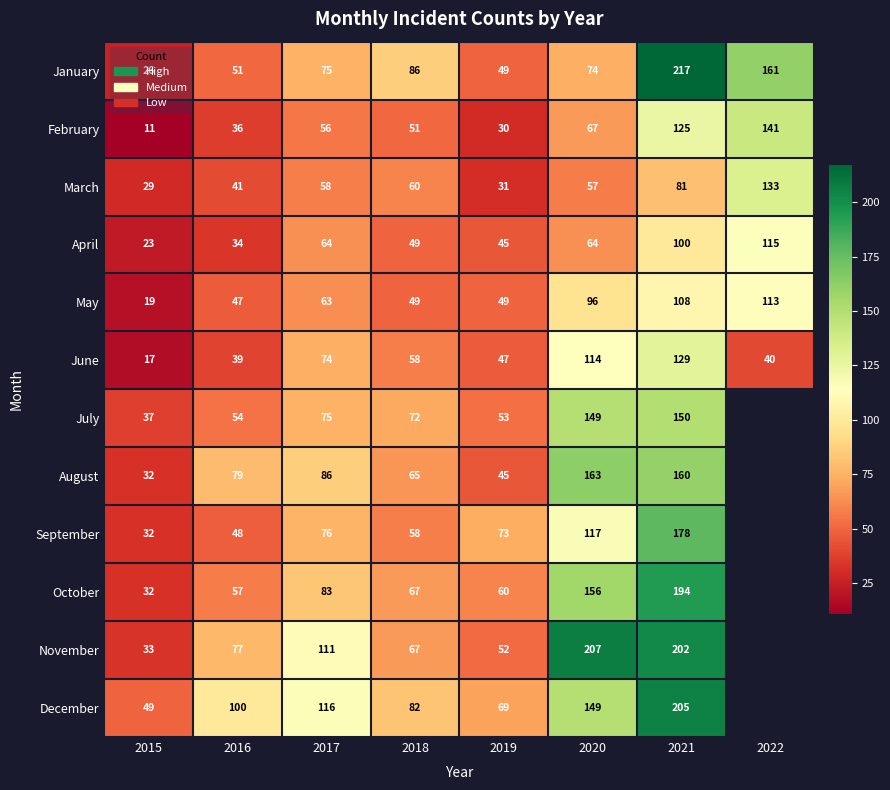

What is the difference between the maximum and minimum values in the January series?

191